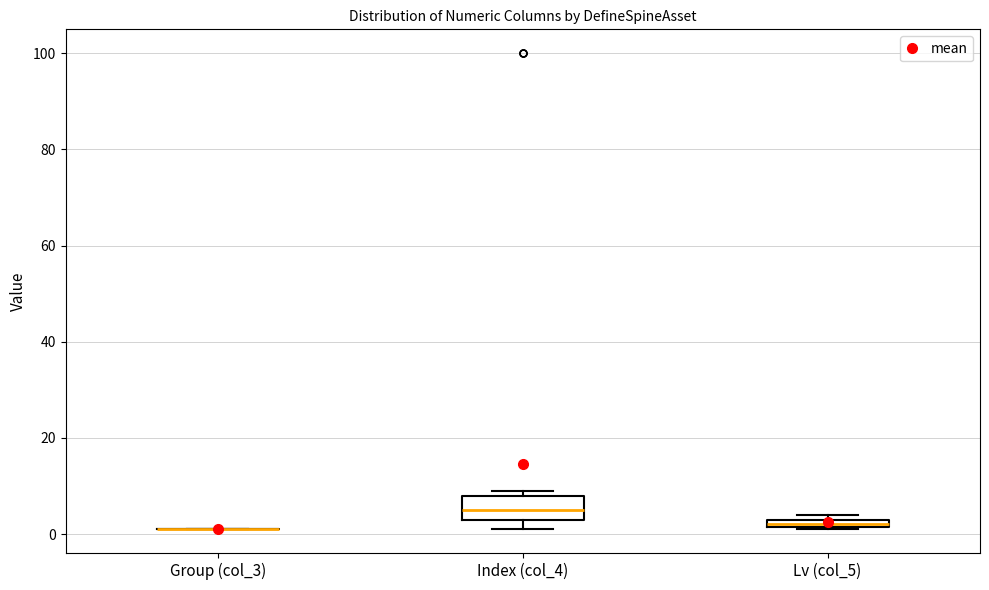

Which box is the tallest, from its lower edge to its upper edge?

Index (col_4)